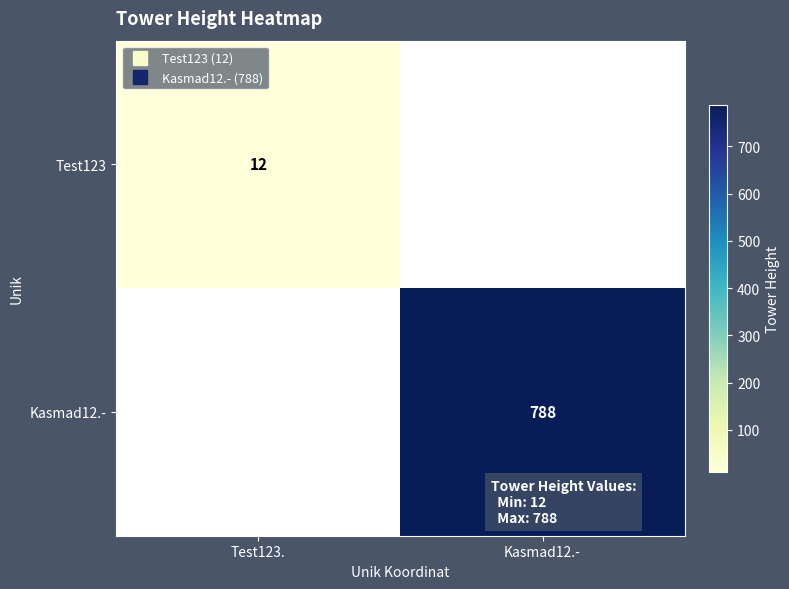

At which label does Test123 reach its minimum?

Test123.